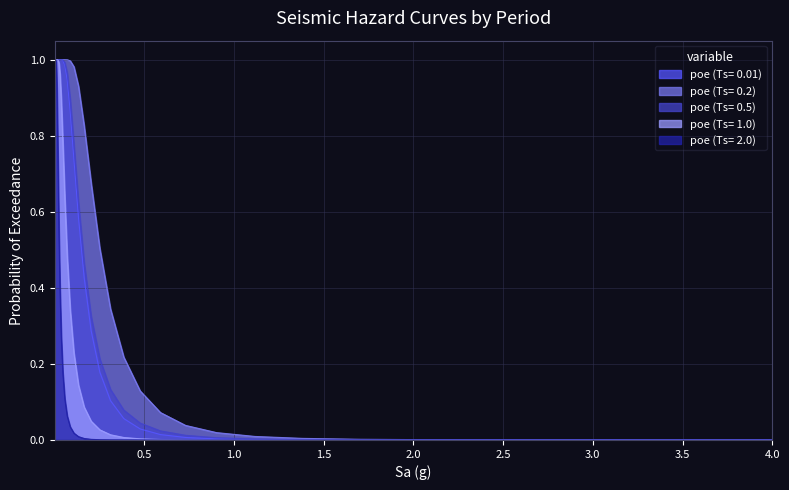

Which series has the largest total across all categories?

poe (Ts= 0.2)